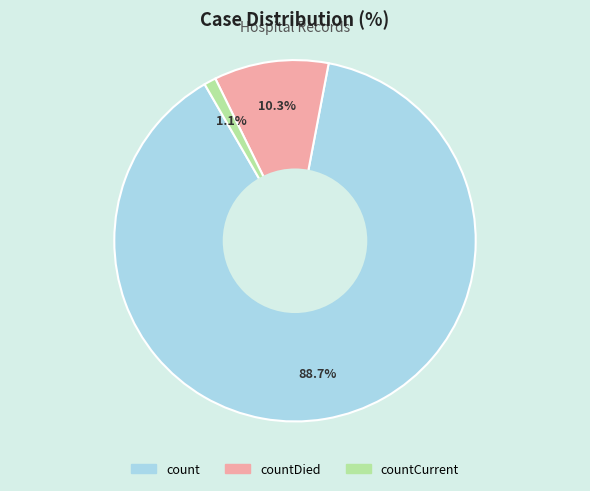

Does any single category account for the majority?

Yes